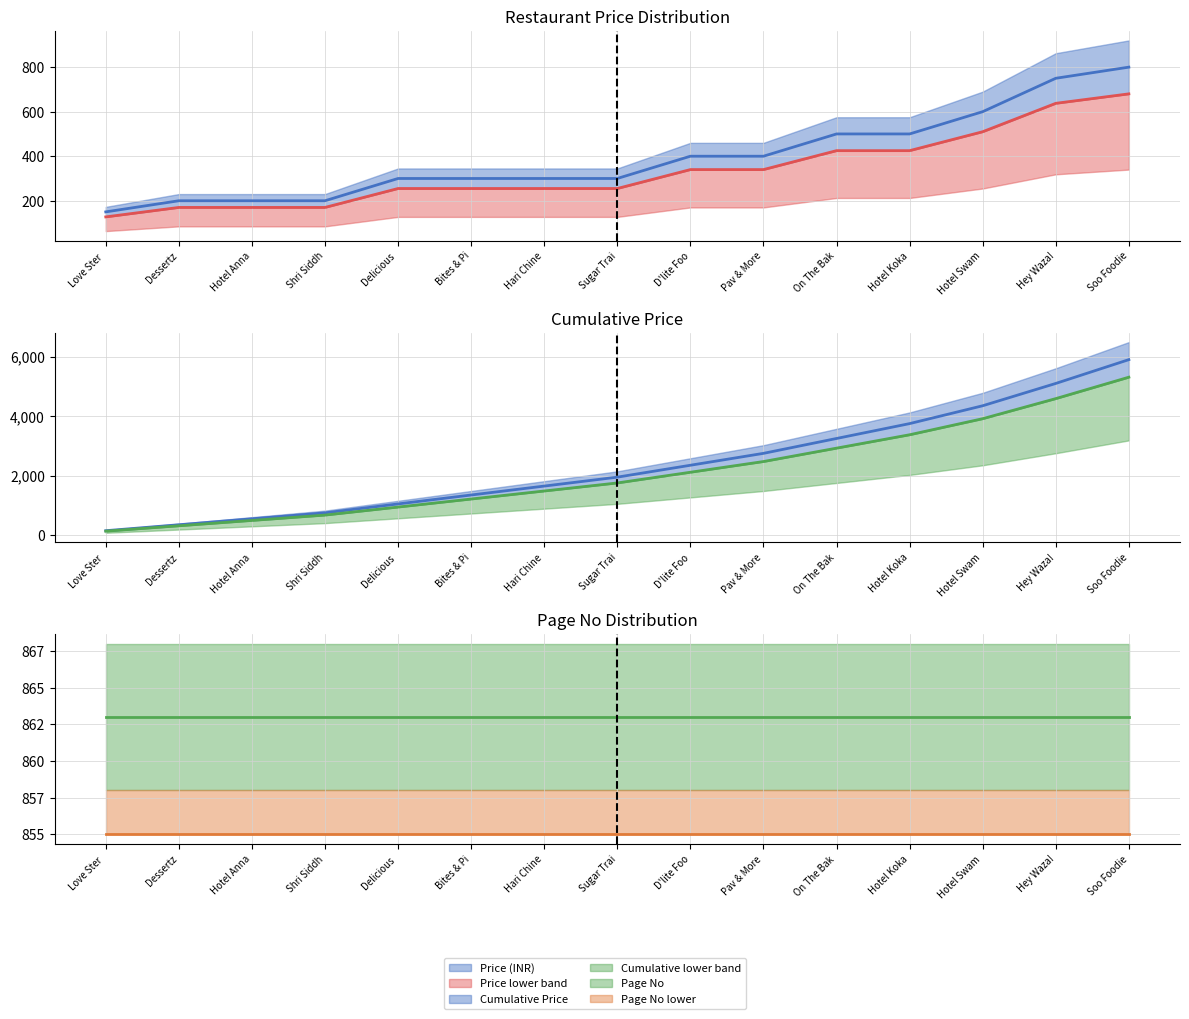

What is the approximate value of Price lower band at Bites & Pi?

255.0